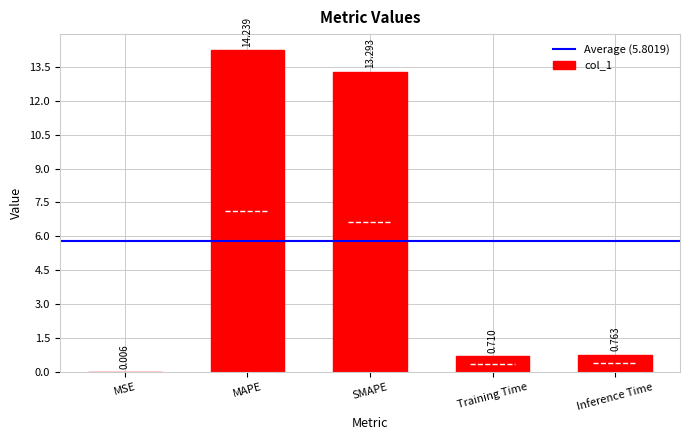

At which category does the chart reach its peak across all series?

MAPE